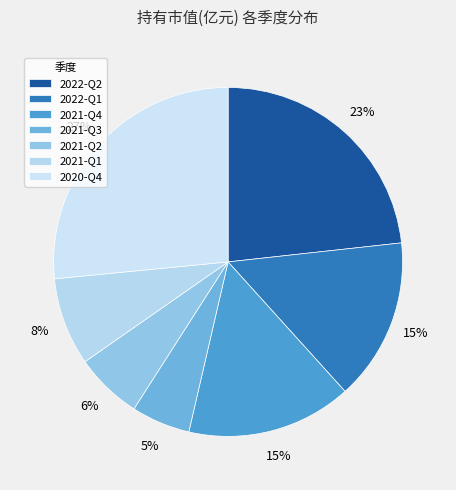

How many slices are in this pie chart?

7